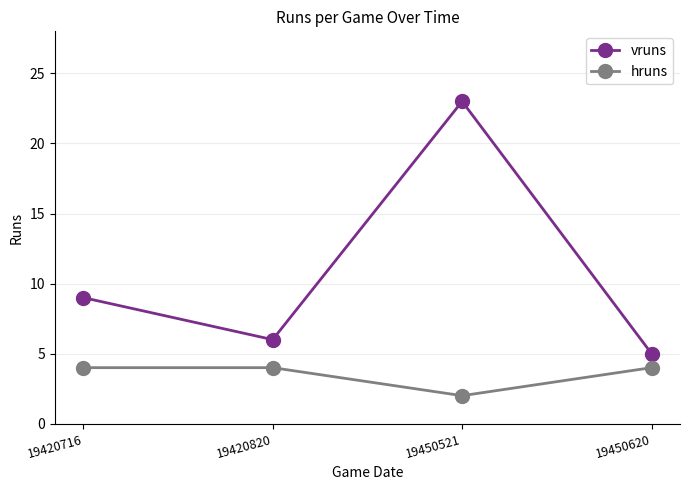

How many data points in vruns are less than 9?

2